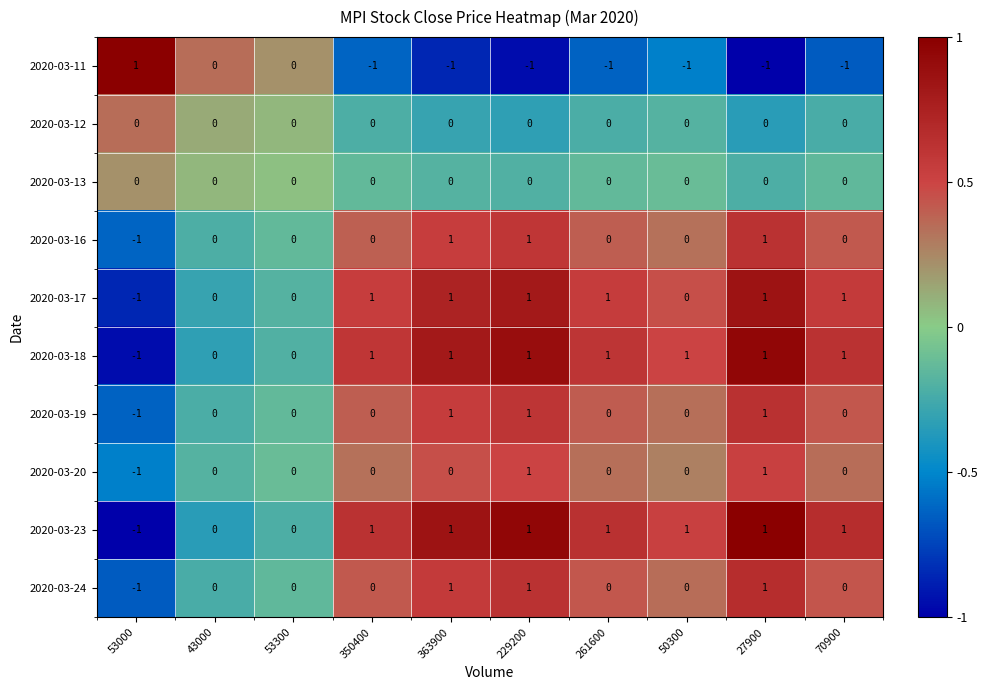

Is it true that 2020-03-20 equals -1 at 53000?

True